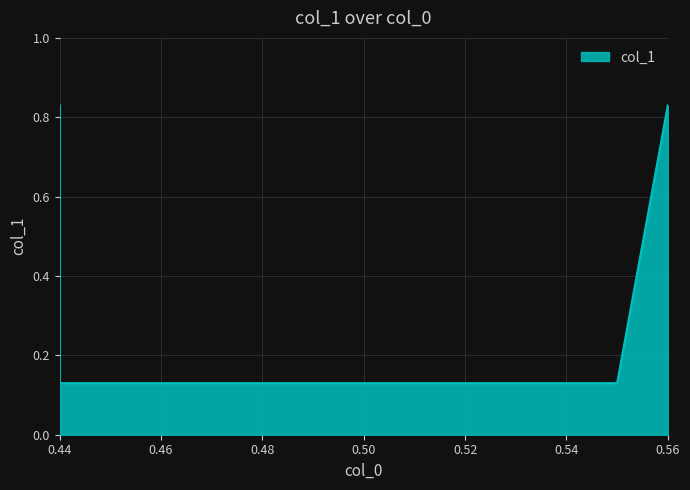

True or false: the data shows 1.3 at 0.44.

False